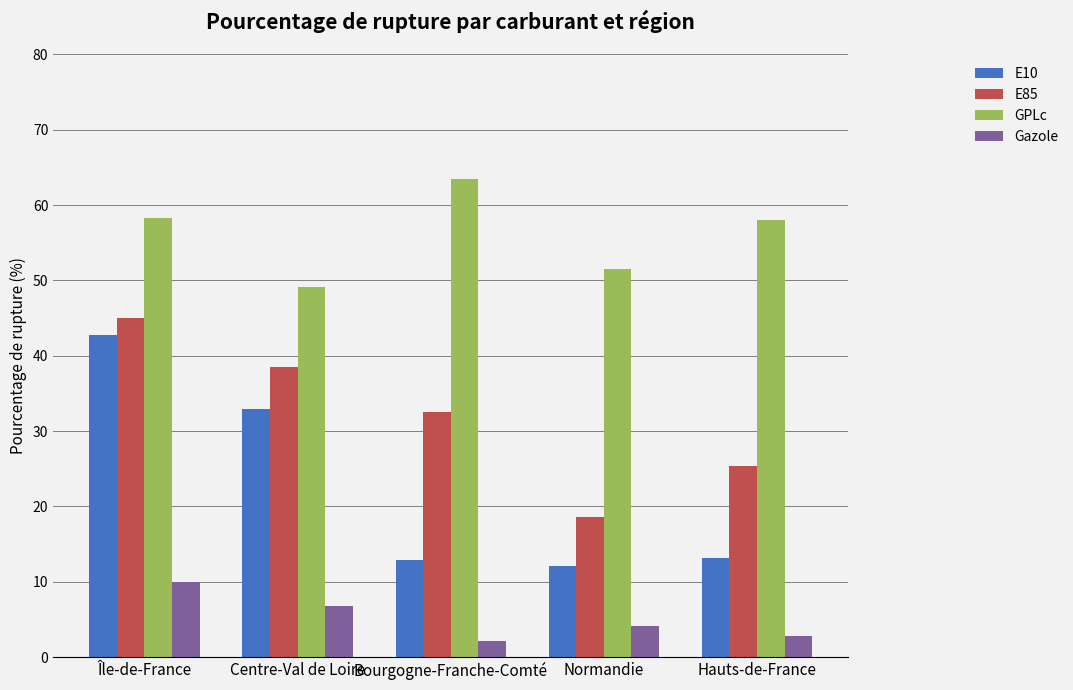

What is the lowest value of the Gazole series?

2.1